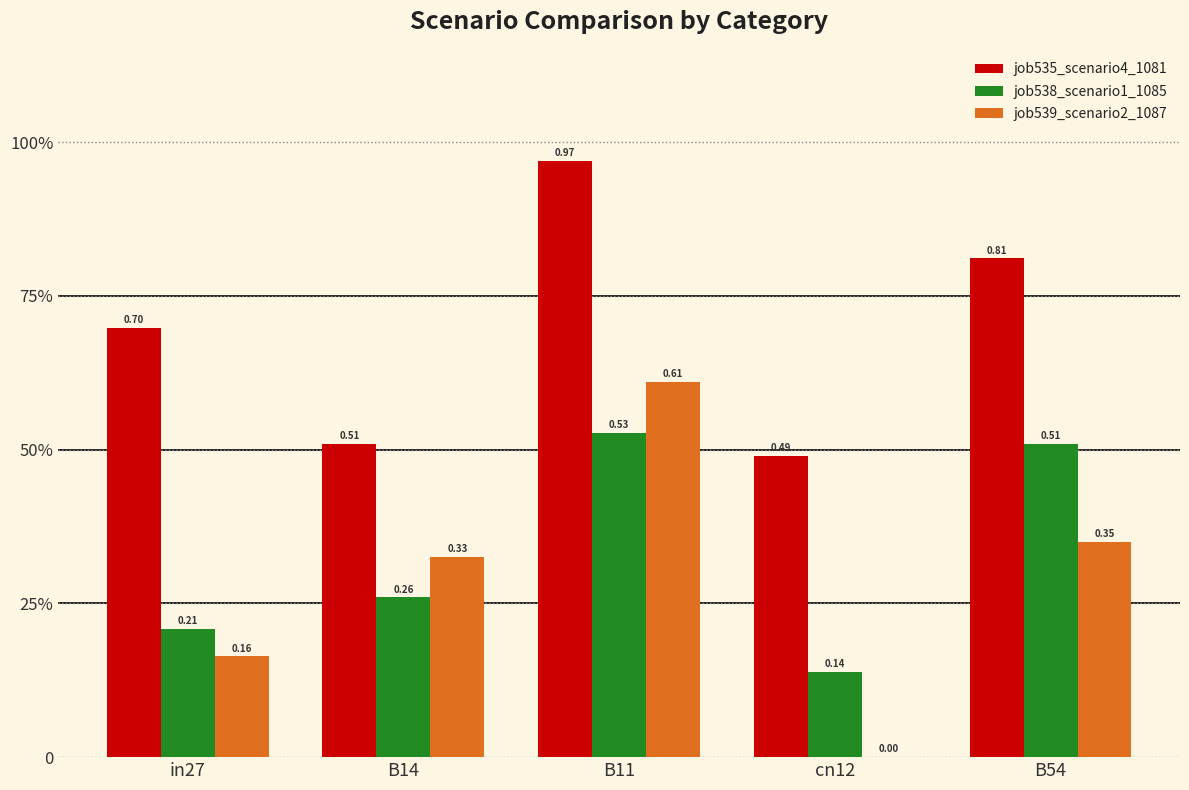

What are all the series names shown in the legend?

job535_scenario4_1081, job538_scenario1_1085, job539_scenario2_1087